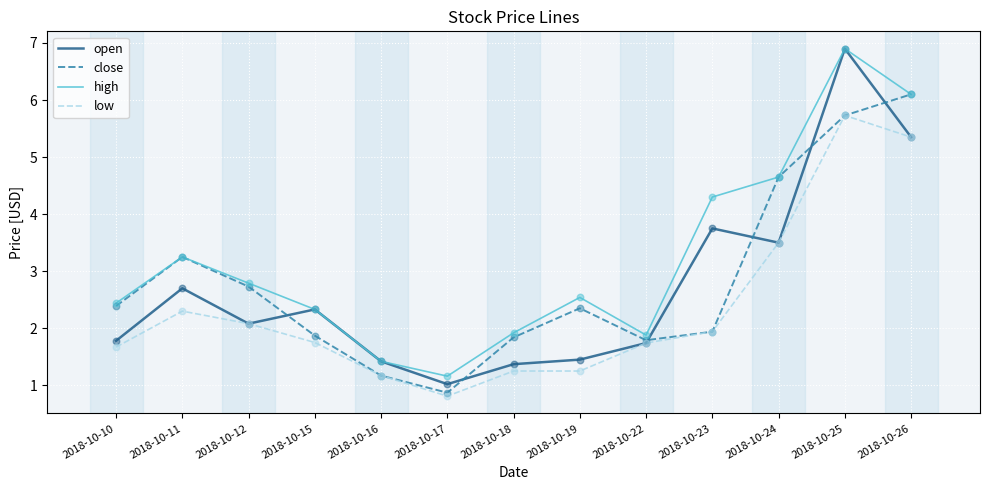

What is the total value across all series at 2018-10-26?

22.9